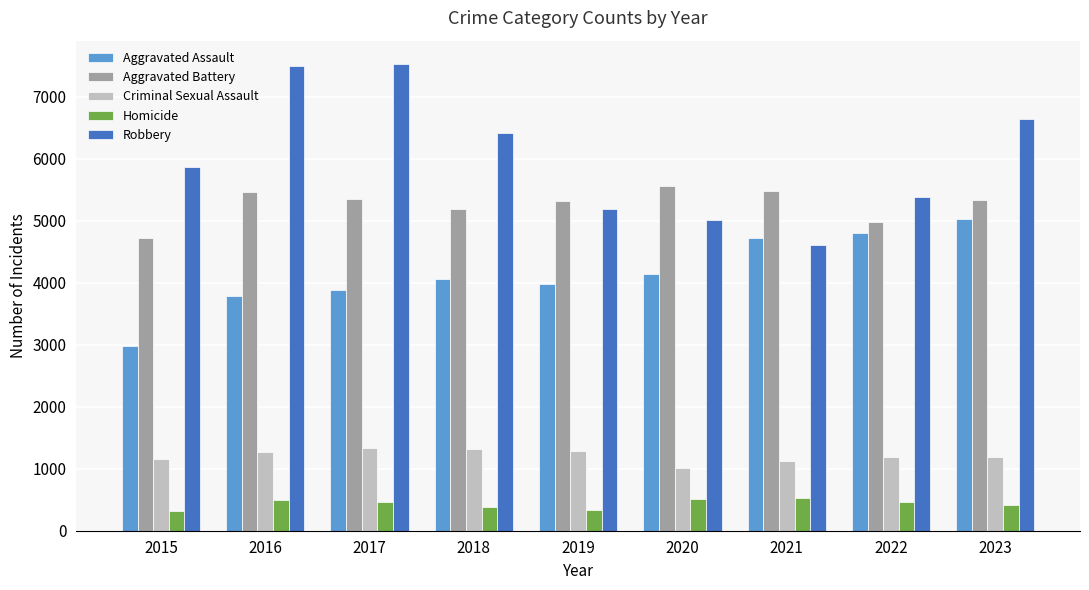

Rank the series by their maximum value, from highest to lowest.

Robbery, Aggravated Battery, Aggravated Assault, Criminal Sexual Assault, Homicide